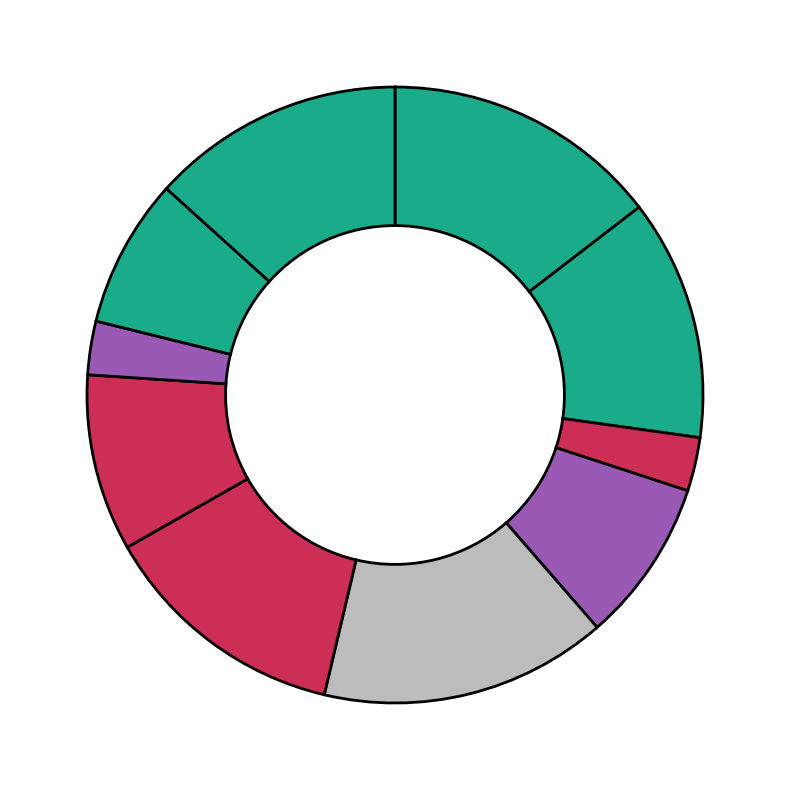

How many slices are in this pie chart?

10